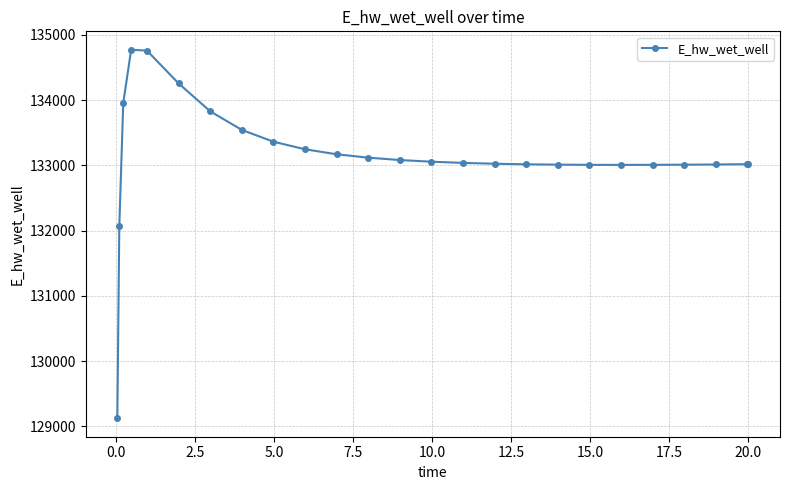

What is the greatest value displayed?

134773.4